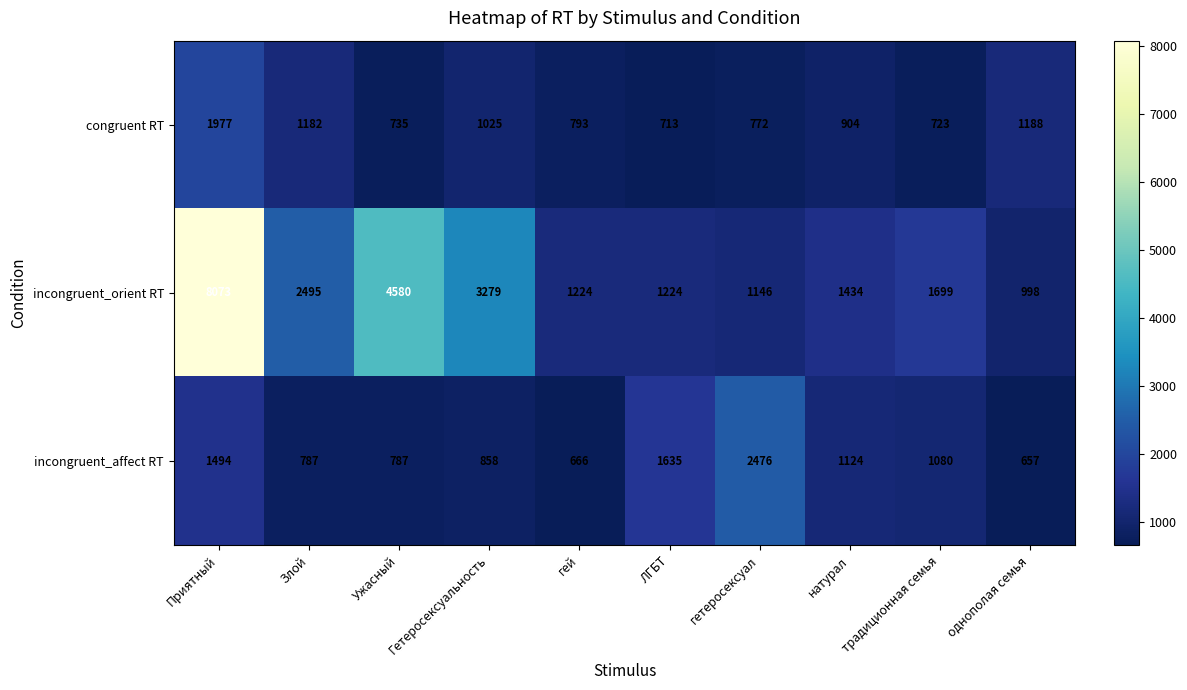

Which series has the largest range (max minus min)?

incongruent_orient RT